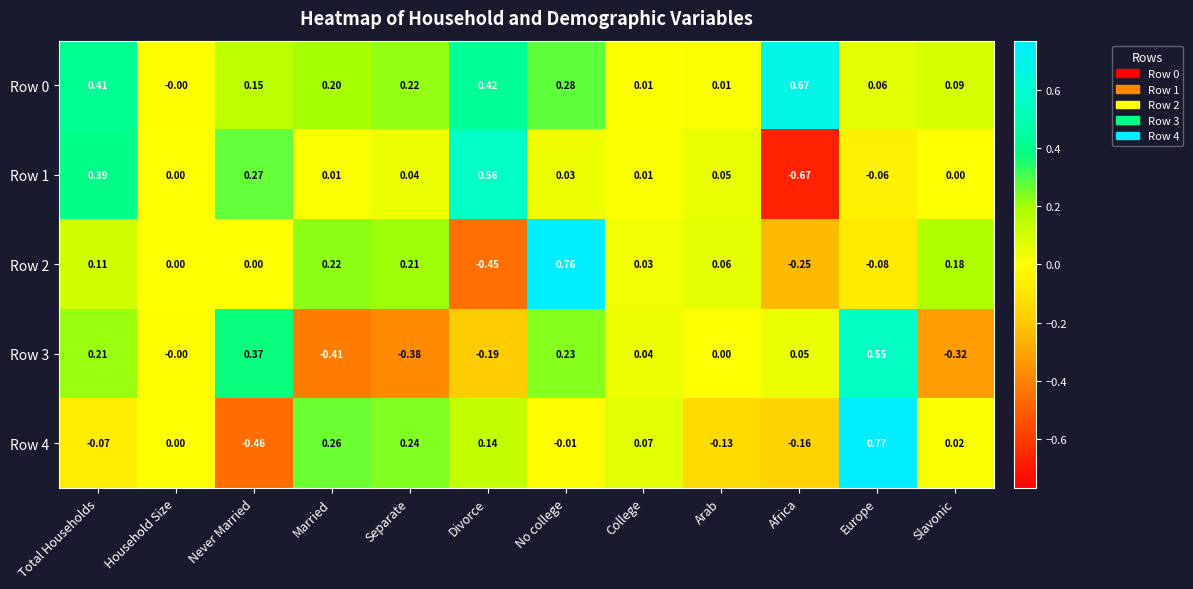

At which label does Row 3 reach its minimum?

Married